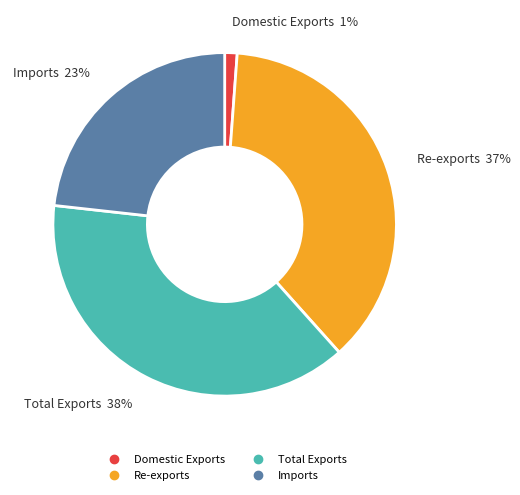

What is the largest slice in the pie chart?

Total Exports